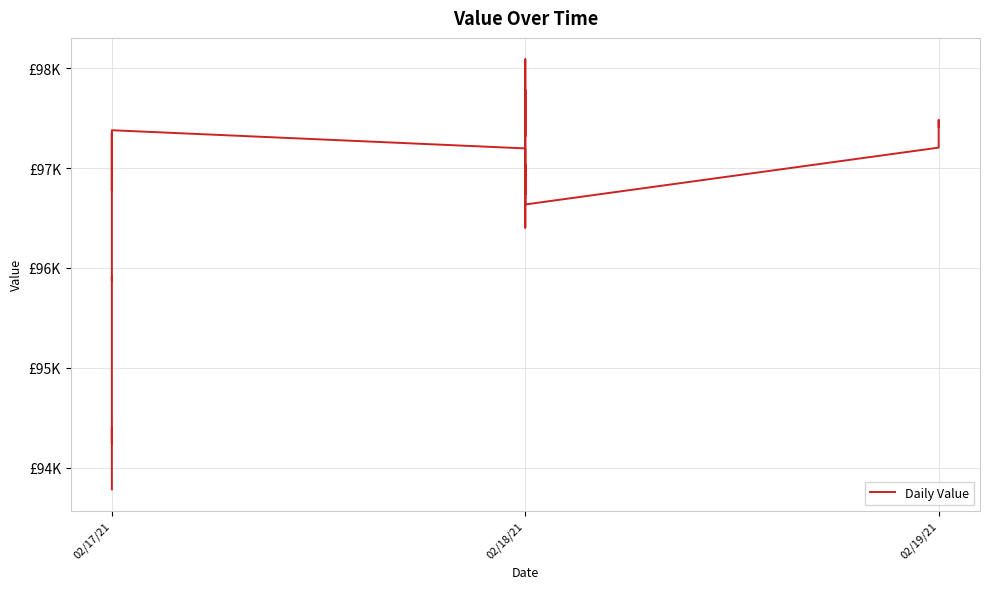

How many series are shown in this chart?

1